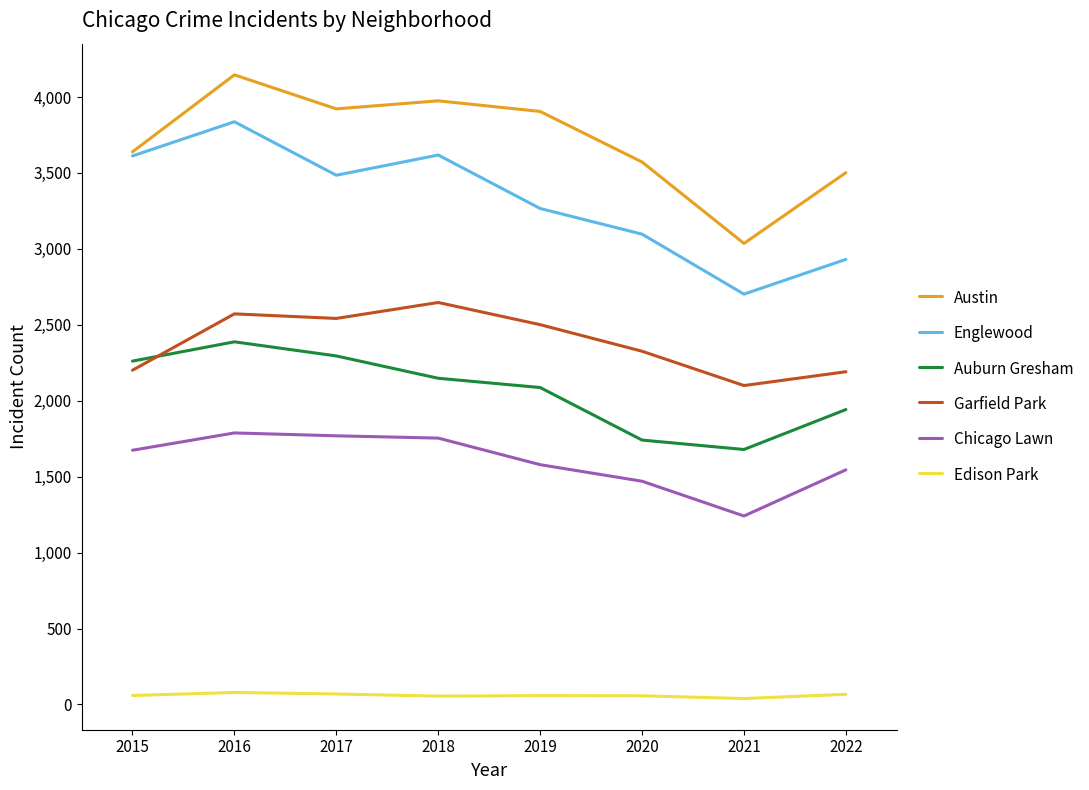

List the series in order of their peak value, highest first.

Austin, Englewood, Garfield Park, Auburn Gresham, Chicago Lawn, Edison Park